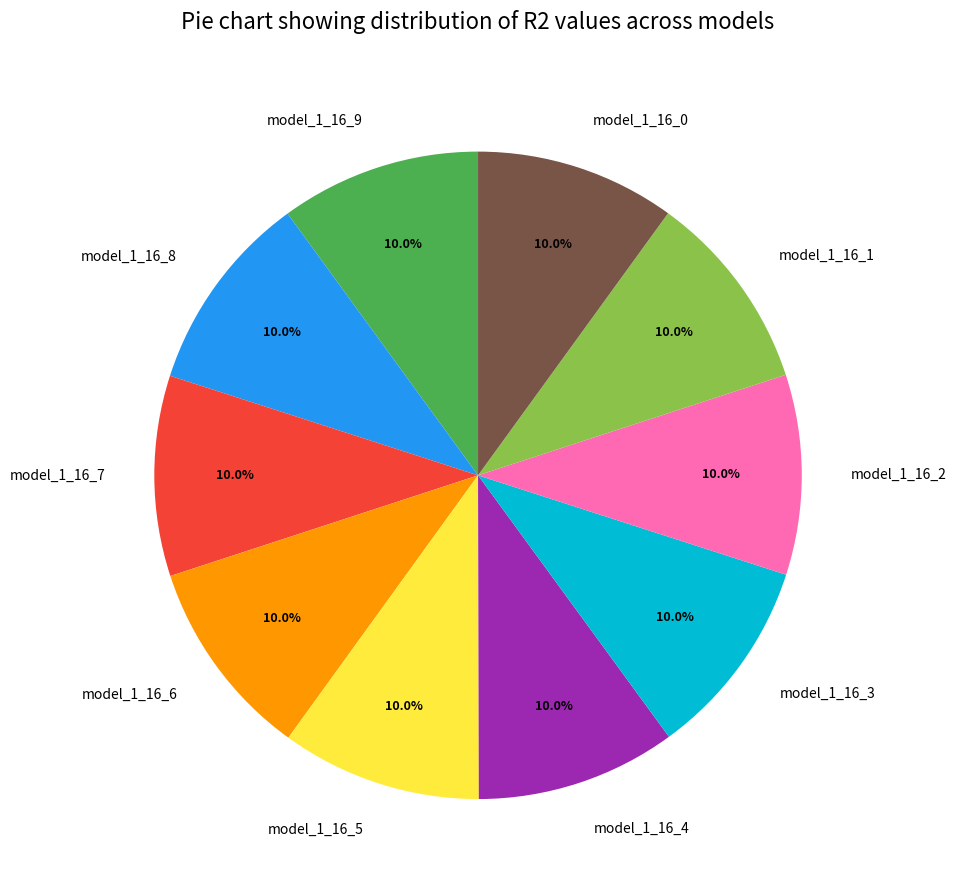

What portion of the pie excludes model_1_16_8?

90.0%